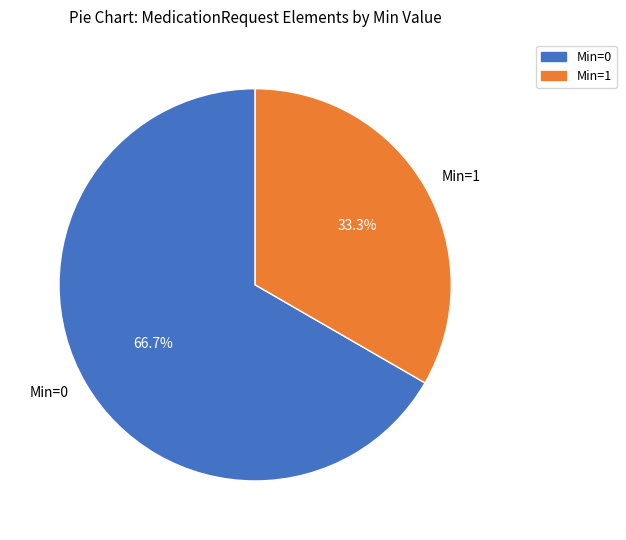

To the nearest percent, what is the difference between the largest and smallest slice percentages?

33%